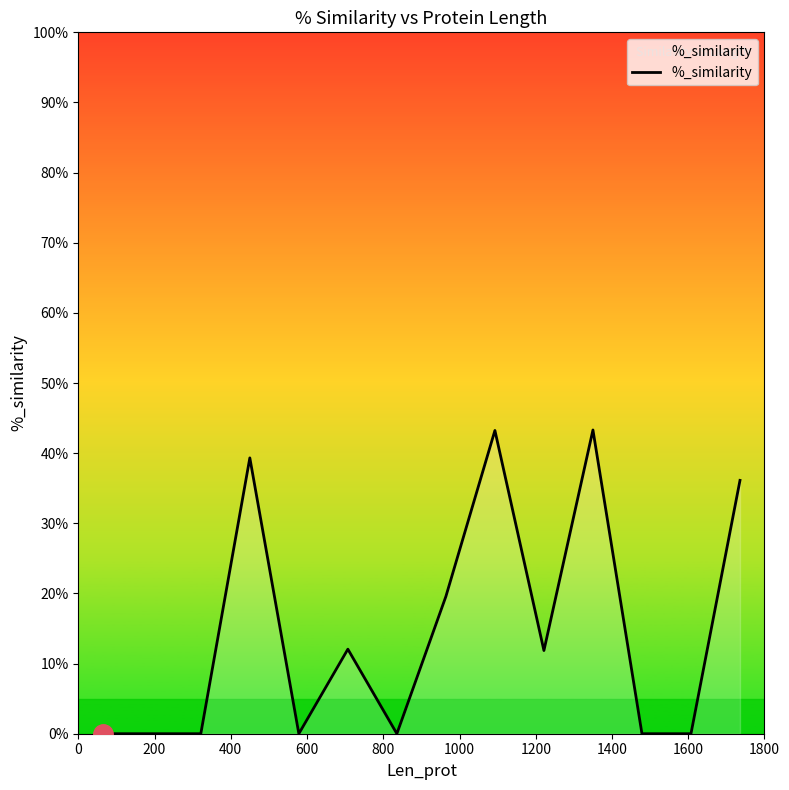

What is the greatest value displayed?

43.3